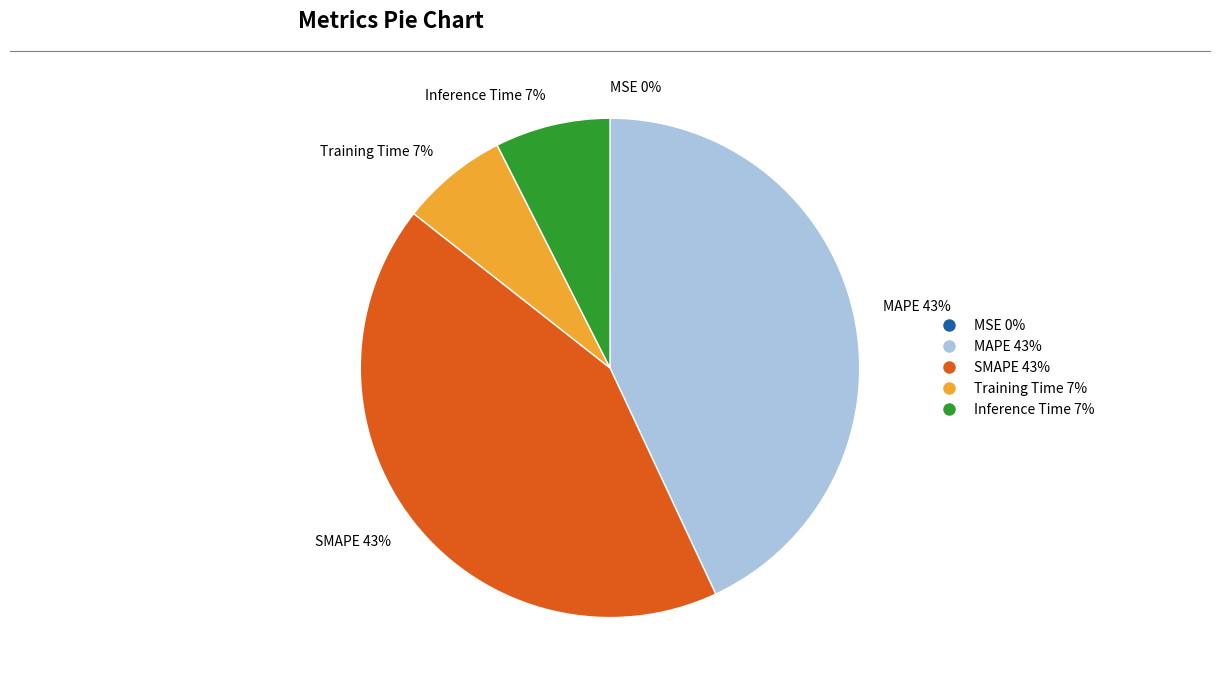

To the nearest percent, what is the difference between the largest and smallest slice percentages?

43%